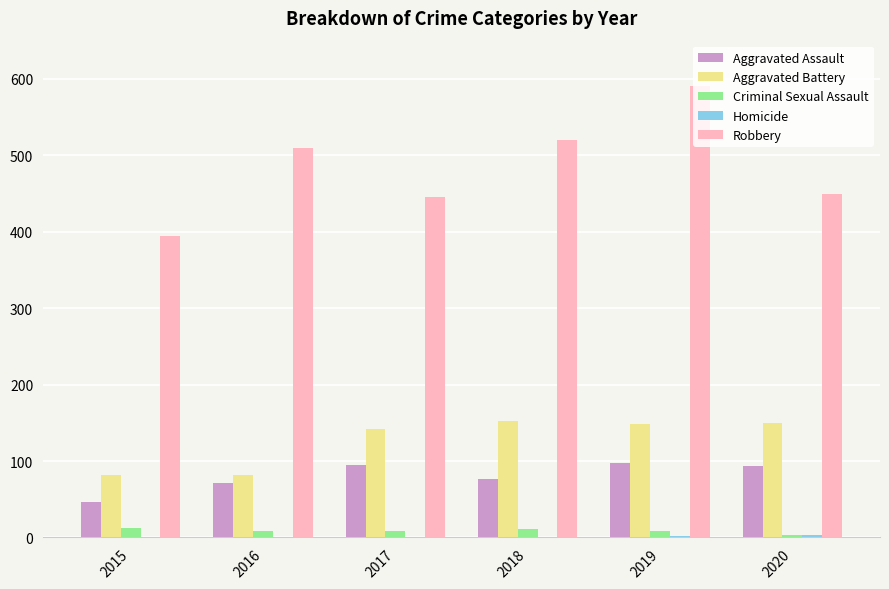

Is the value of Robbery at 2018 greater than the value of Aggravated Assault at 2016?

Yes